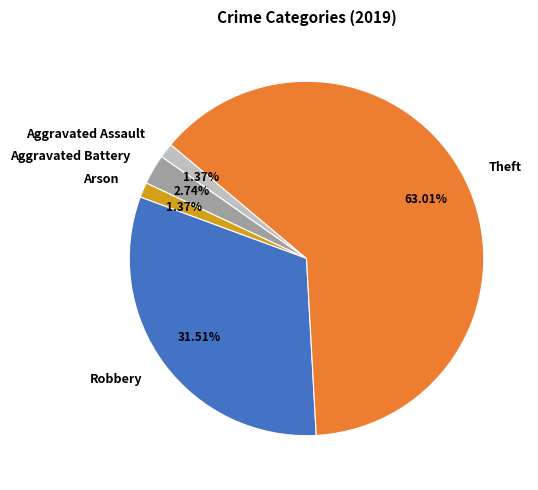

To the nearest percent, what portion does Robbery represent?

32%